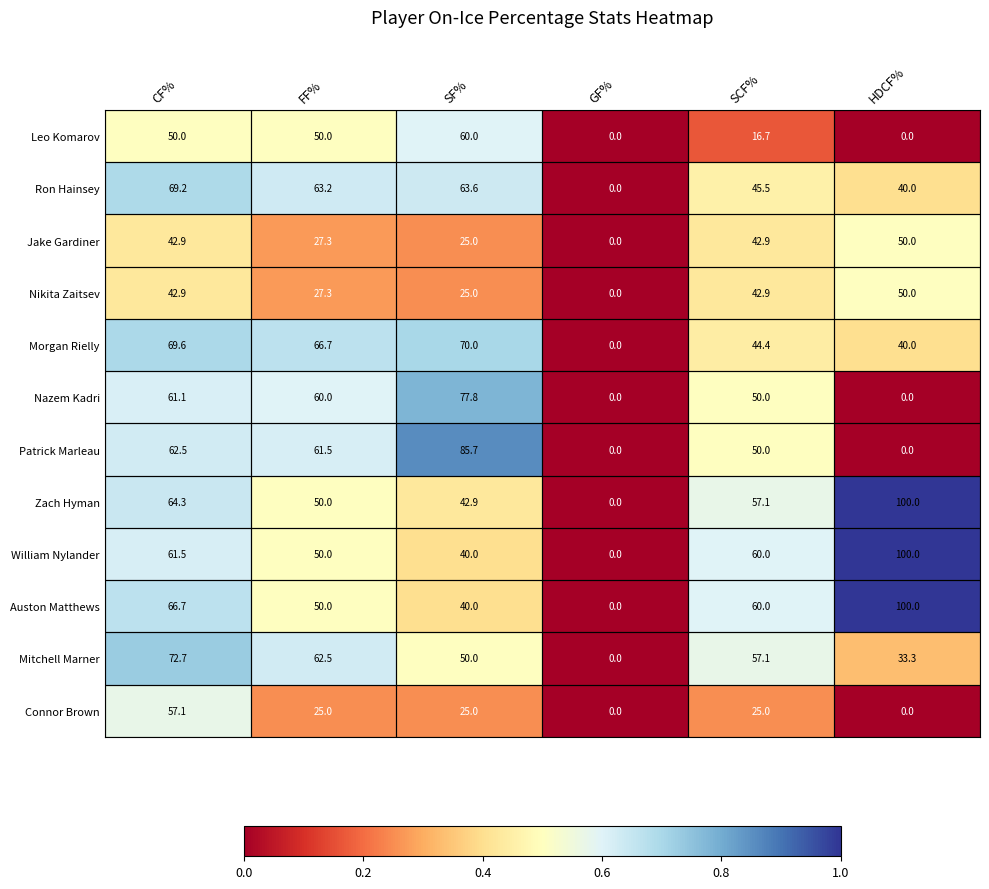

Which category has the highest value across all series?

HDCF%